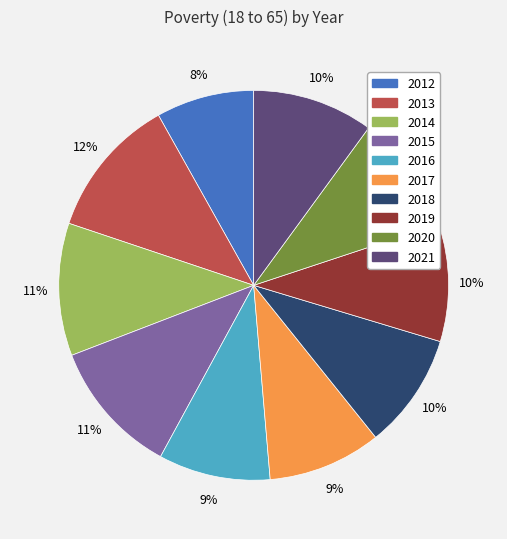

Is there any slice that represents more than half of the pie?

No